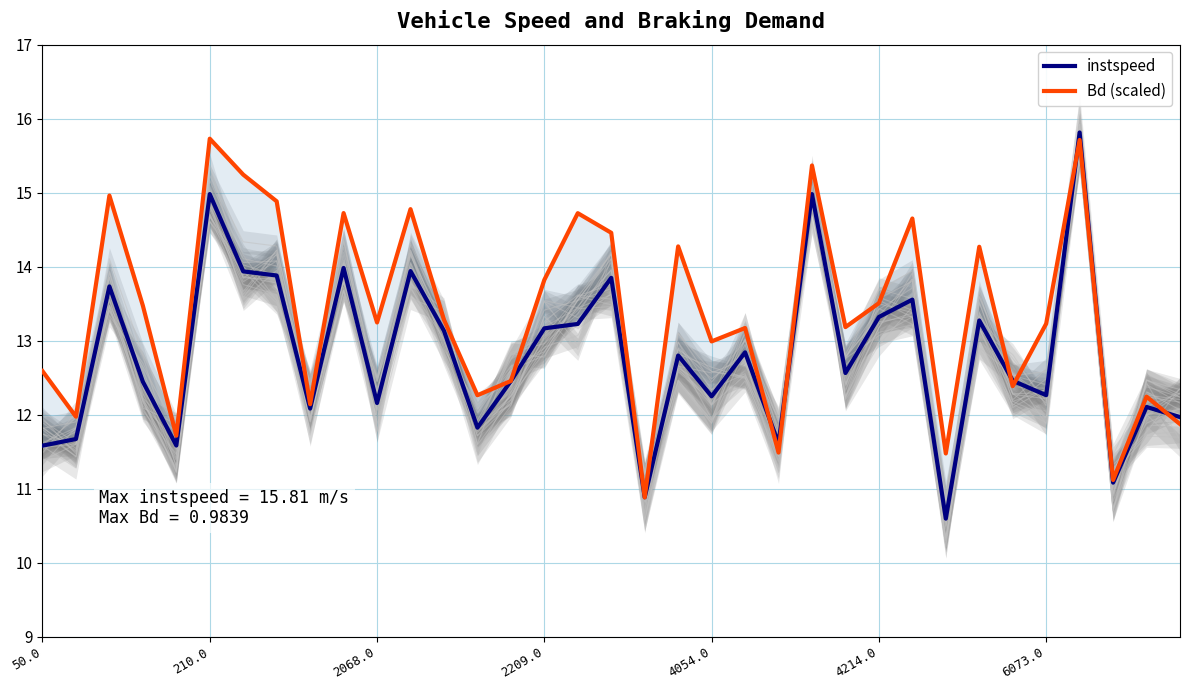

What is the label of the 4th point from the right?

31